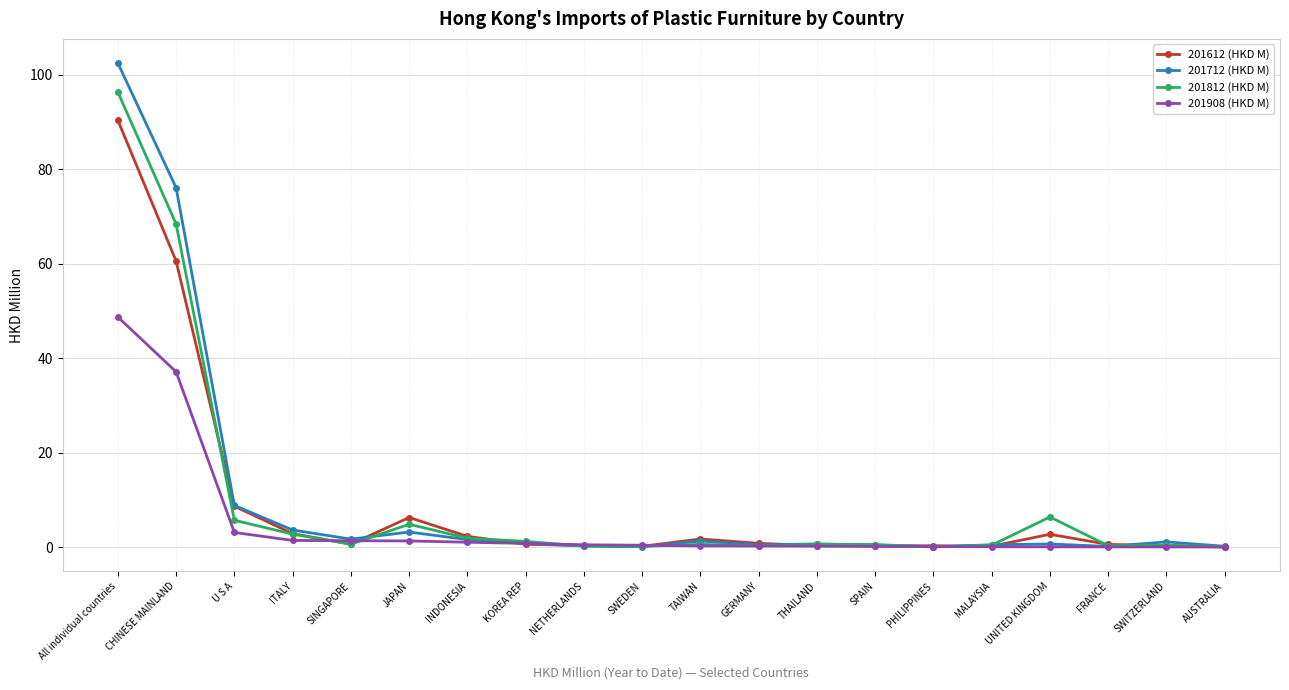

How many lines are shown in the chart?

4